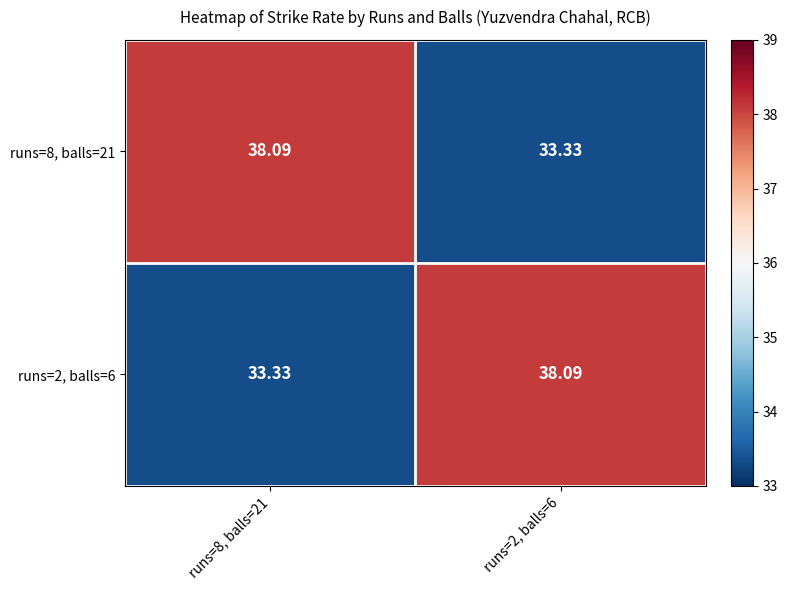

Reading left to right, list all the values displayed in this chart.

runs=8, balls=21: runs=8, balls=21=38.1	runs=2, balls=6=33.3
runs=2, balls=6: runs=8, balls=21=33.3	runs=2, balls=6=38.1